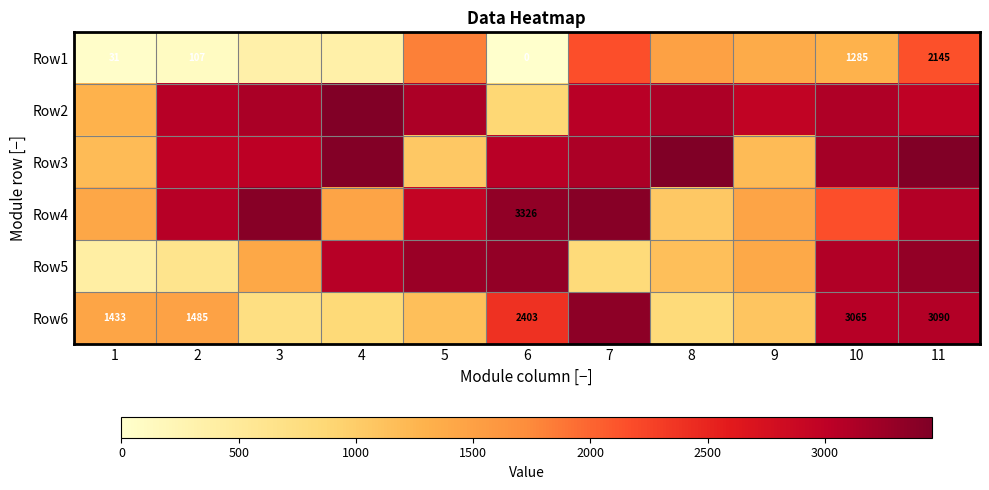

Where does the row_2 series first go above 3048?

4